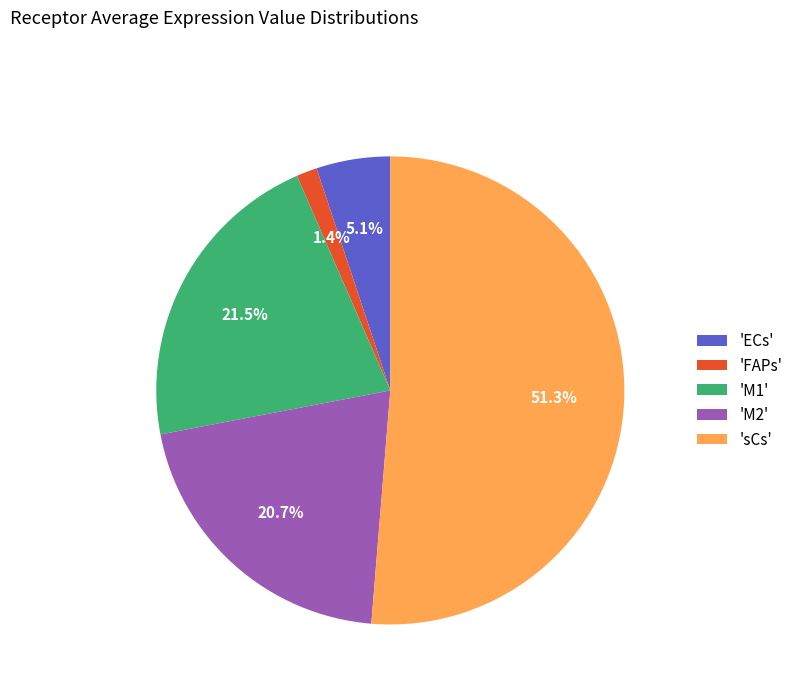

What is the majority slice?

'sCs'